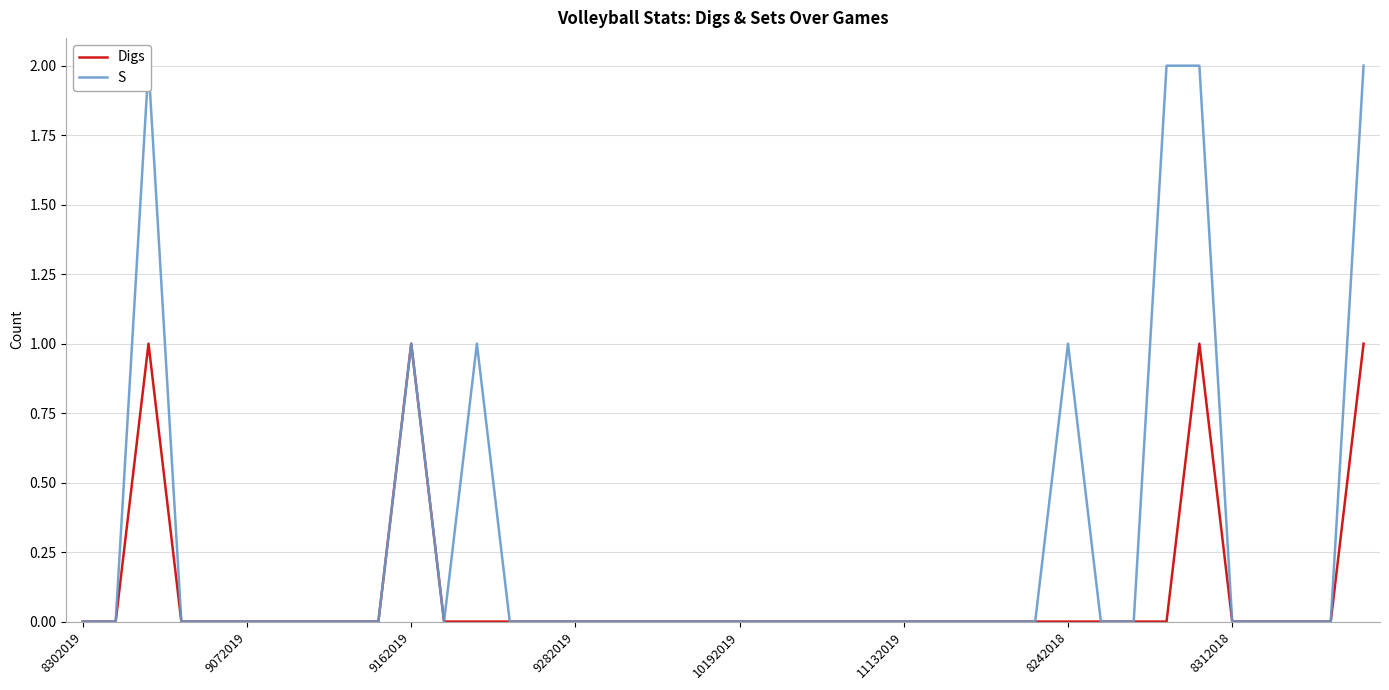

Is it true that Digs equals -1 at 9282019?

False